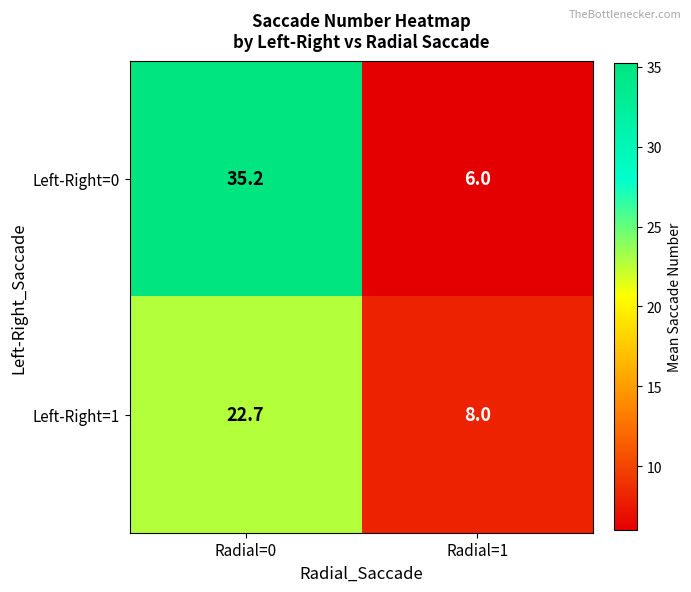

True or false: Left-Right=1 has a value of 3.6 at Radial=1.

False